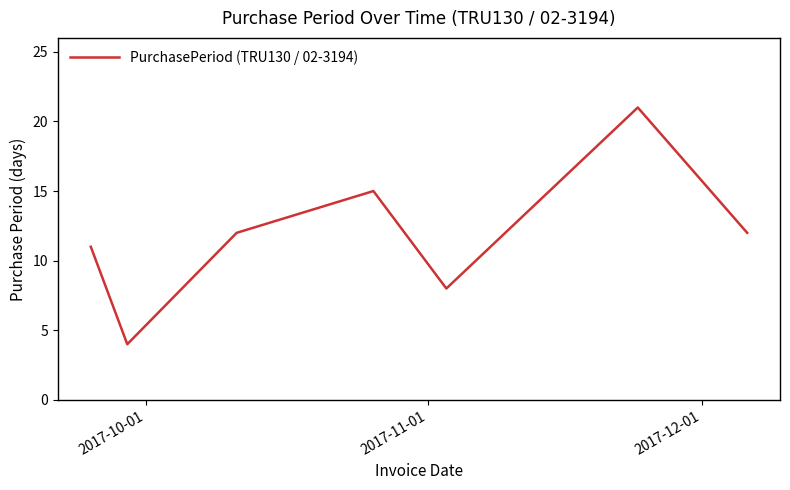

How many interior local valleys (lower than both neighbors) does the data have?

2